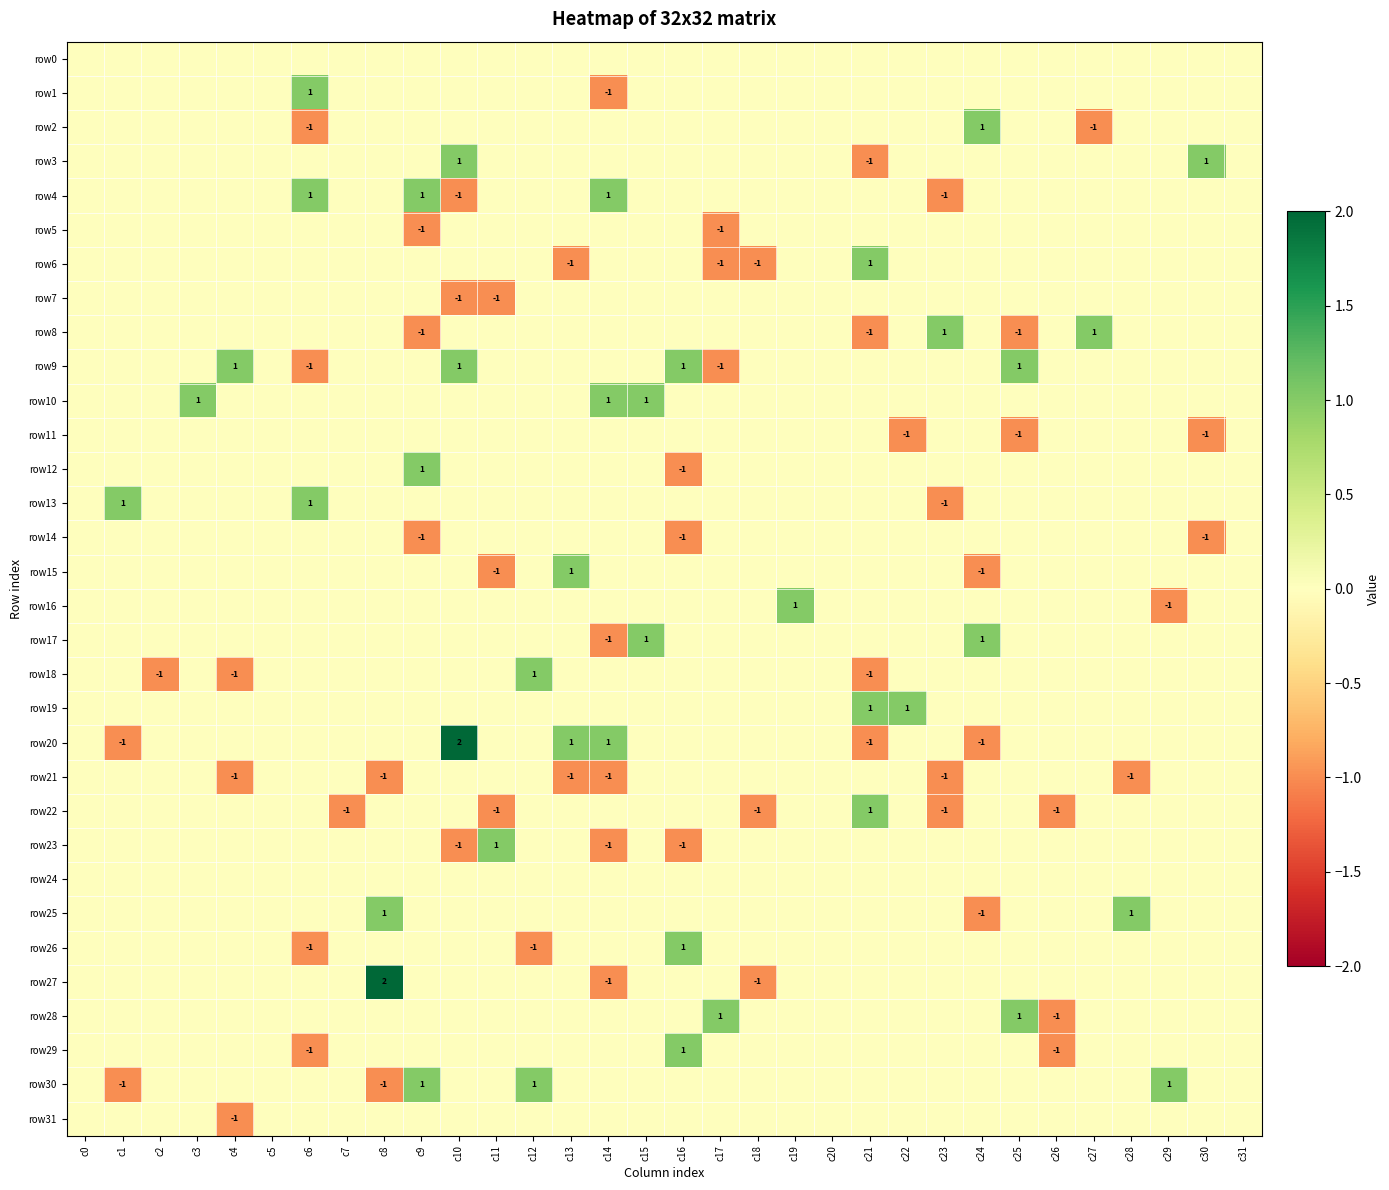

True or false: row19 has a value of 0 at c13.

True